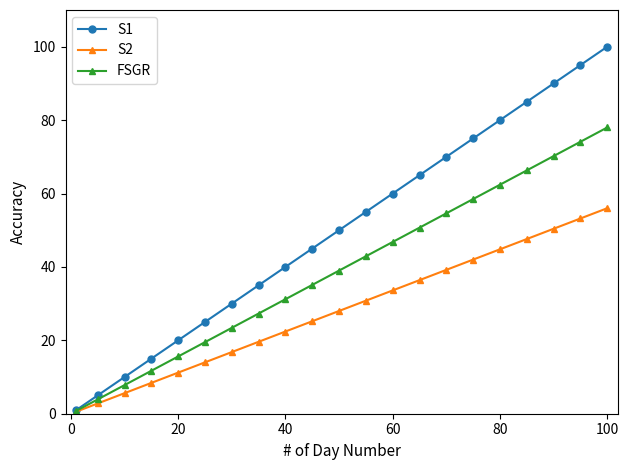

List the series in order of their overall mean, lowest first.

S2, FSGR, S1